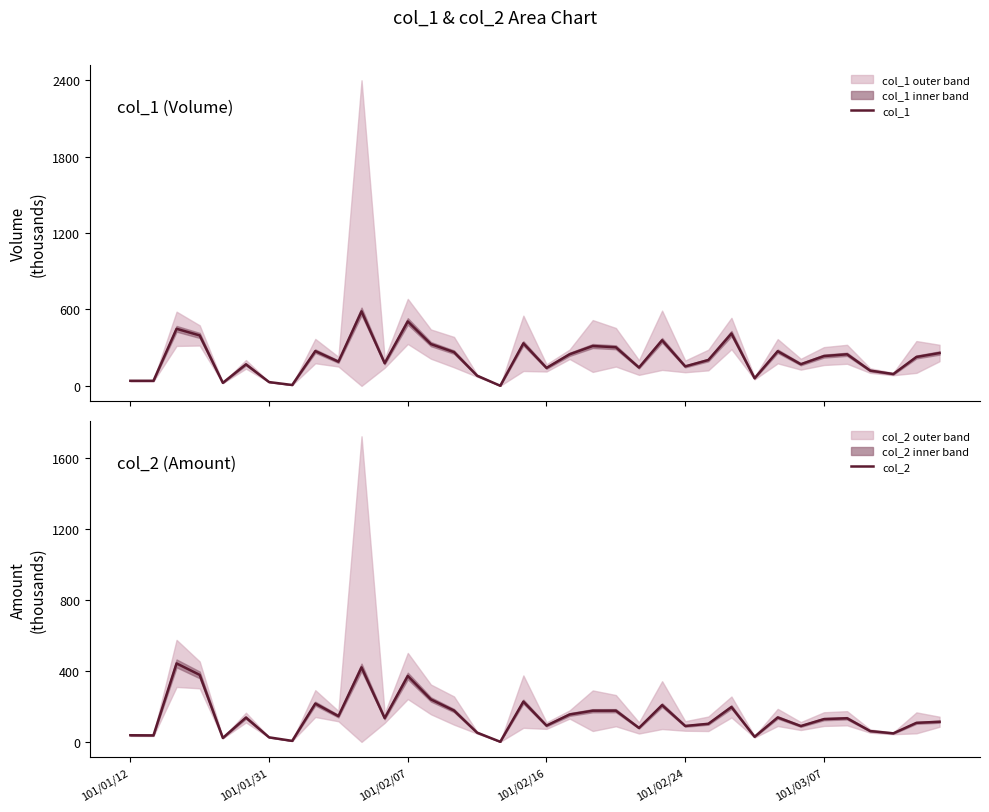

Reading left to right, list all the values displayed in this chart.

col_1: 40.0	40.0	448.0	396.0	24.0	169.0	30.0	7.0	273.0	190.0	585.0	178.0	506.0	328.0	265.0	80.0	1.0	334.0	141.0	248.0	313.0	303.0	144.0	358.0	153.0	203.0	411.0	60.0	272.0	170.0	234.0	248.0	120.0	93.0	227.0	258.0
col_2: 37.6	36.8	443.0	378.2	22.4	137.3	25.8	5.8	216.3	145.5	420.7	134.3	372.0	239.8	176.9	52.2	0.7	227.4	92.0	154.8	176.1	176.3	78.9	207.7	90.0	102.2	196.9	29.0	138.1	89.5	128.7	133.4	61.2	48.4	107.5	113.7